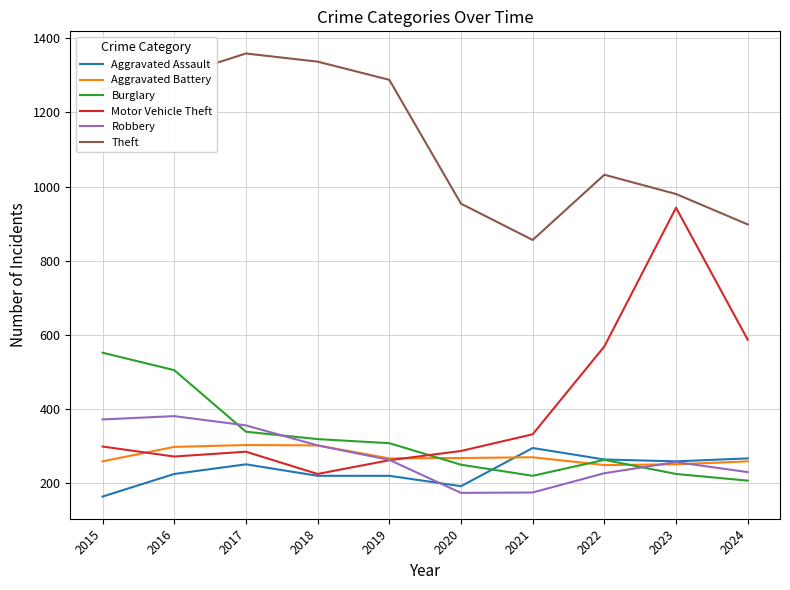

How many values in the Motor Vehicle Theft series are below 299?

5